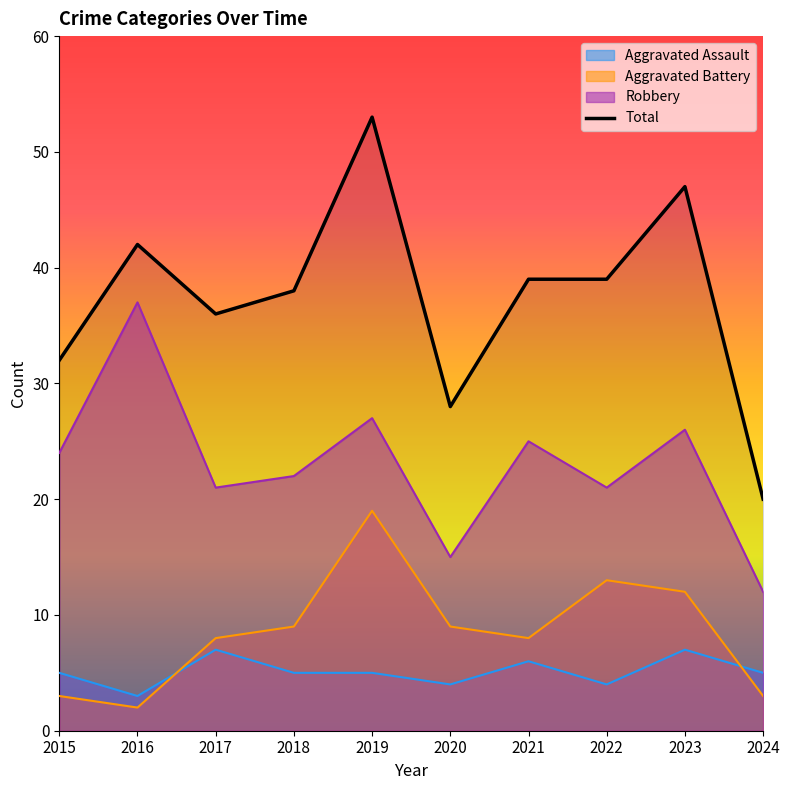

True or false: Robbery and Total cross at least once.

False